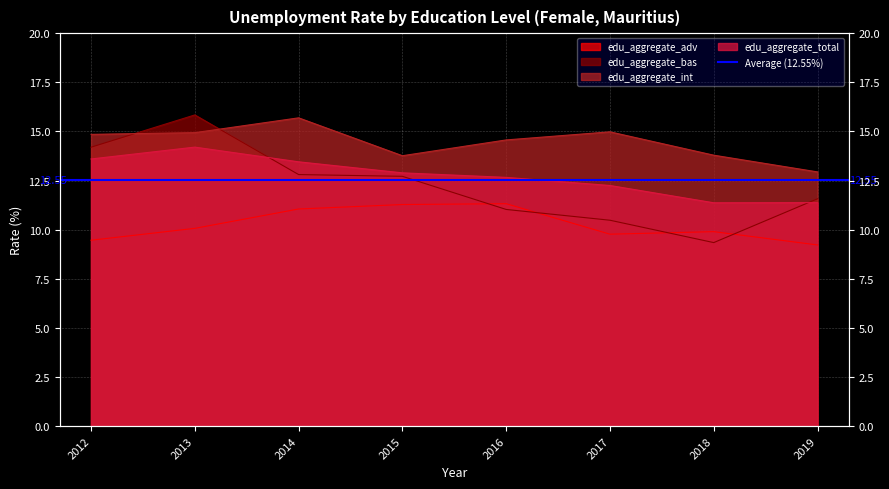

What is the highest value of the edu_aggregate_int series?

15.7